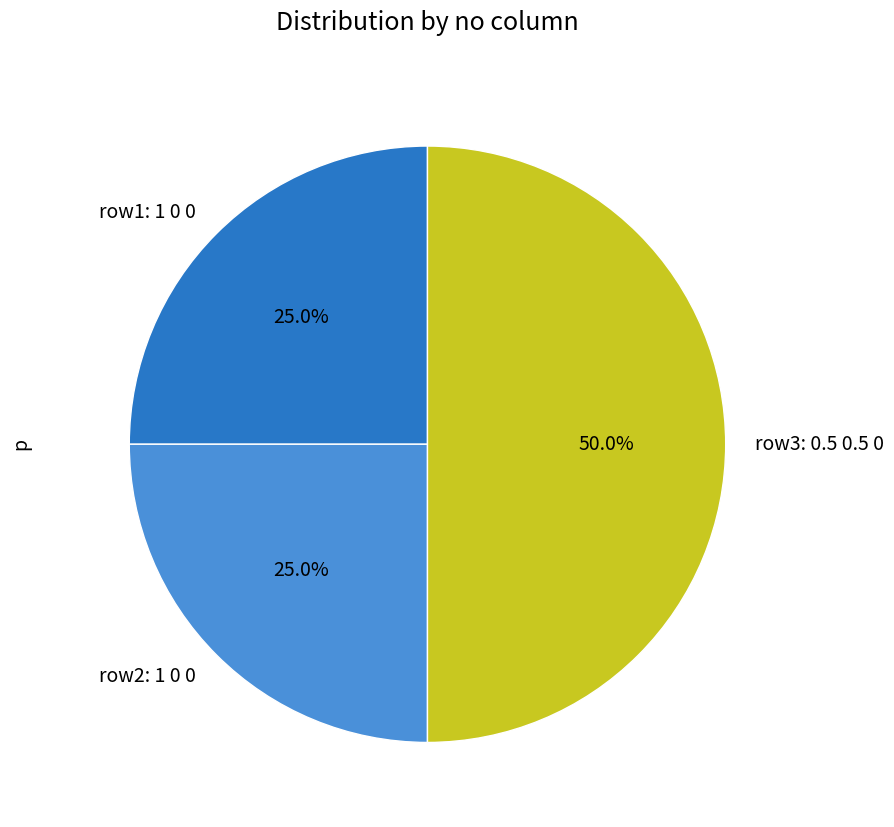

Combined, what portion of the pie is row1: 1 0 0 and row2: 1 0 0?

50.0%